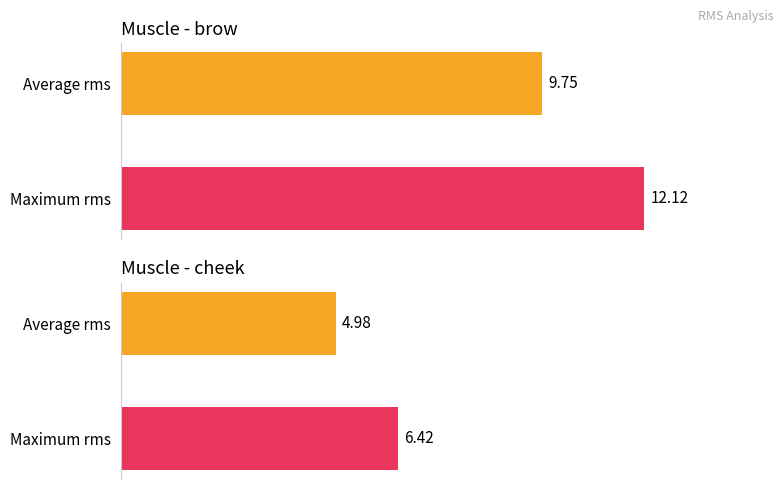

Which series has the largest total across all categories?

brow